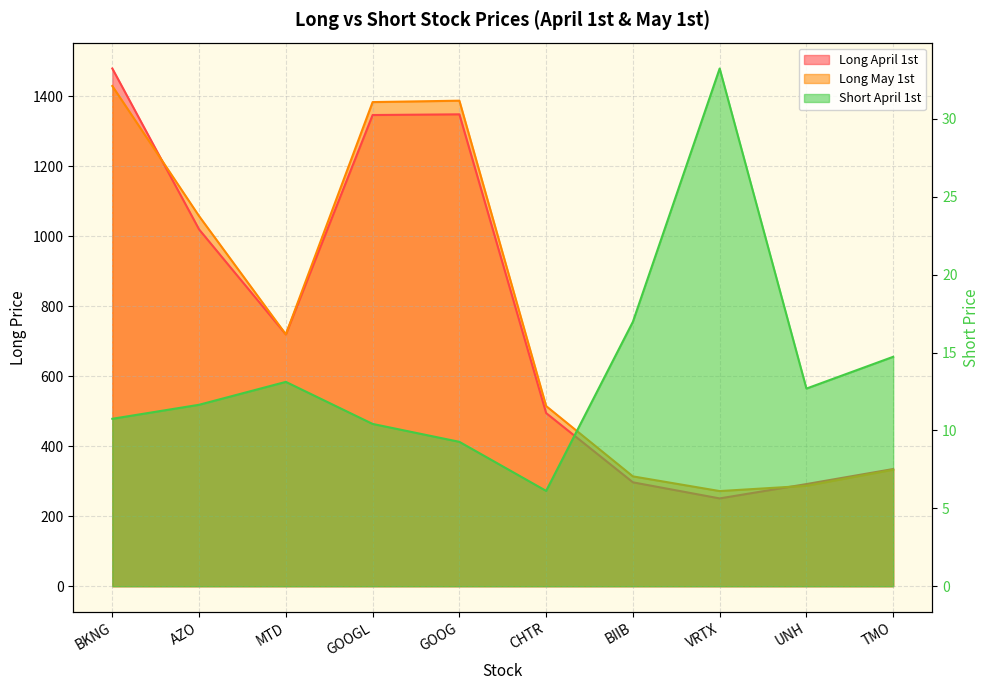

What are all the series names shown in the legend?

Long April 1st, Long May 1st, Short April 1st